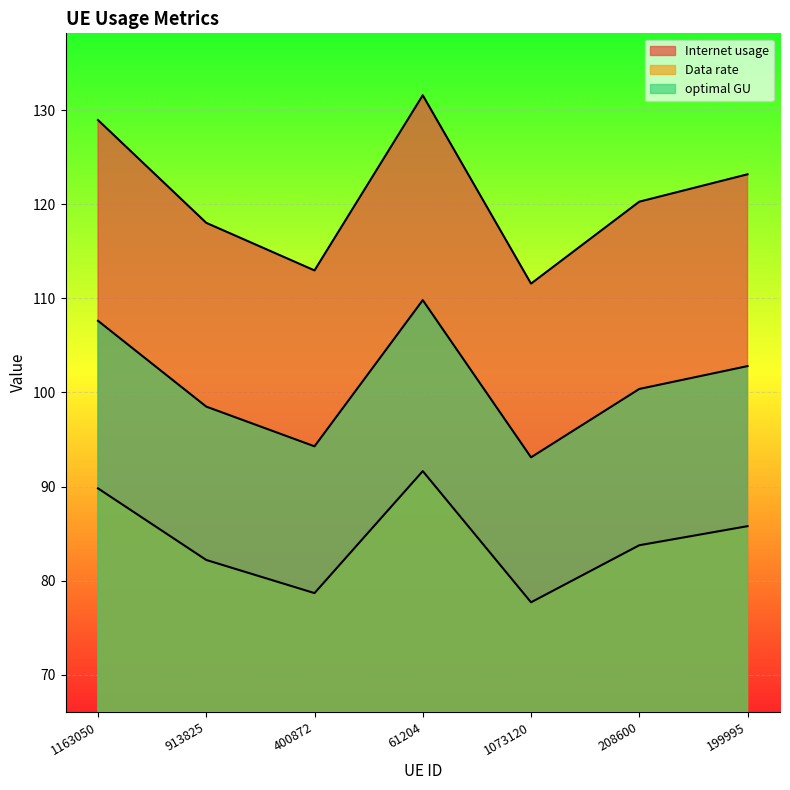

How many interior local valleys does the Internet usage series have?

2